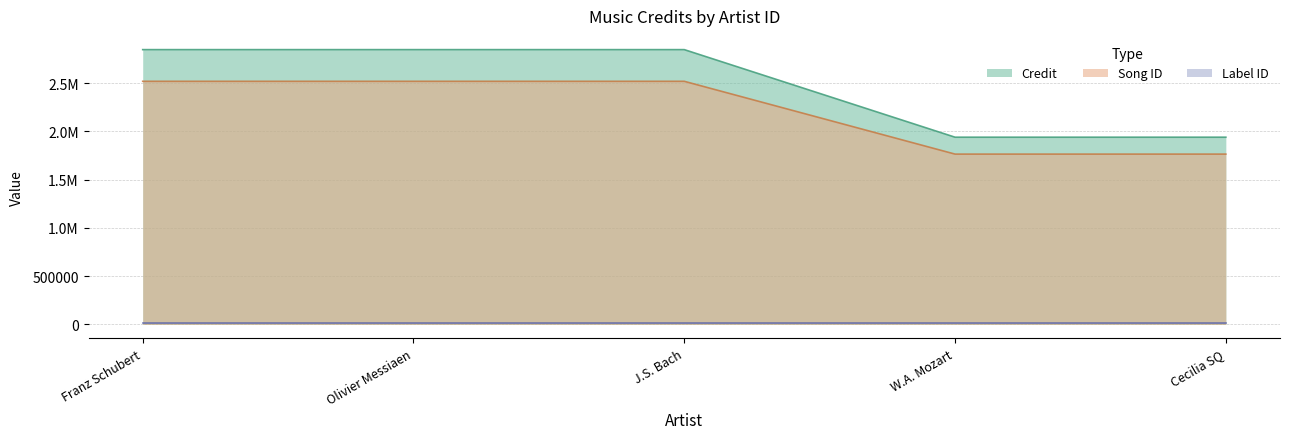

How many values in the songid series exceed 2519483?

1